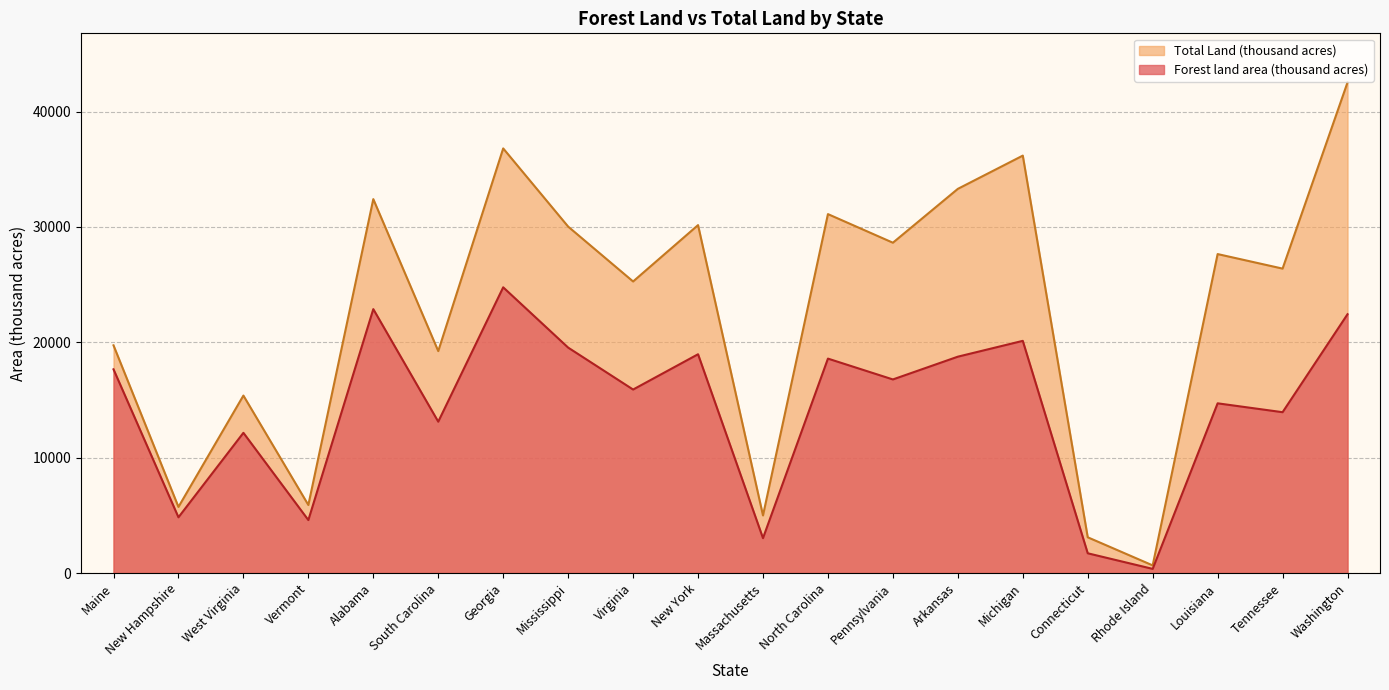

Is it true that Total Land (thousand acres) equals 662 at Rhode Island?

True